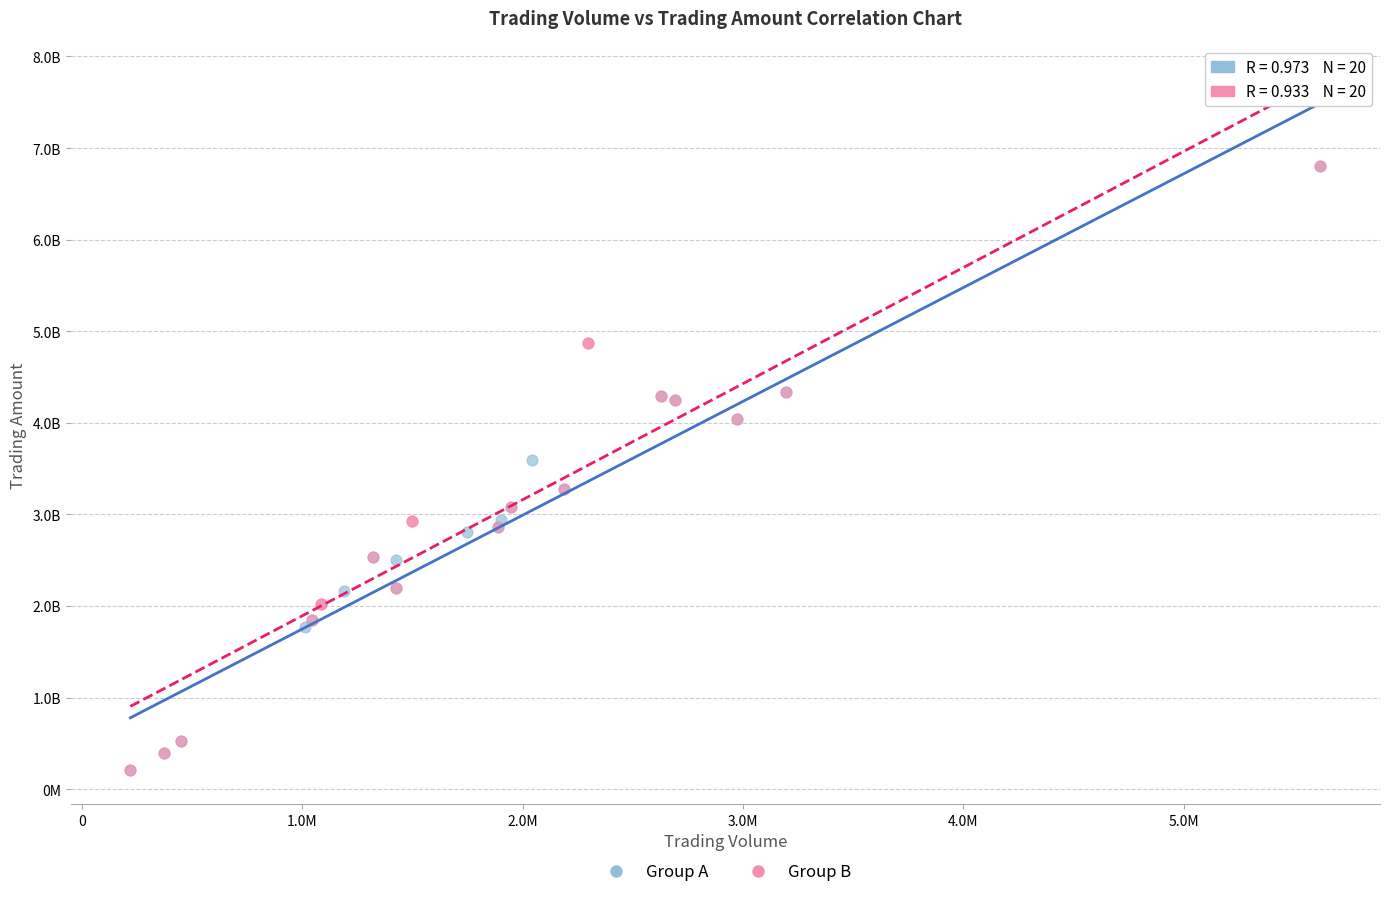

What are all the series names shown in the legend?

Group A, Group B